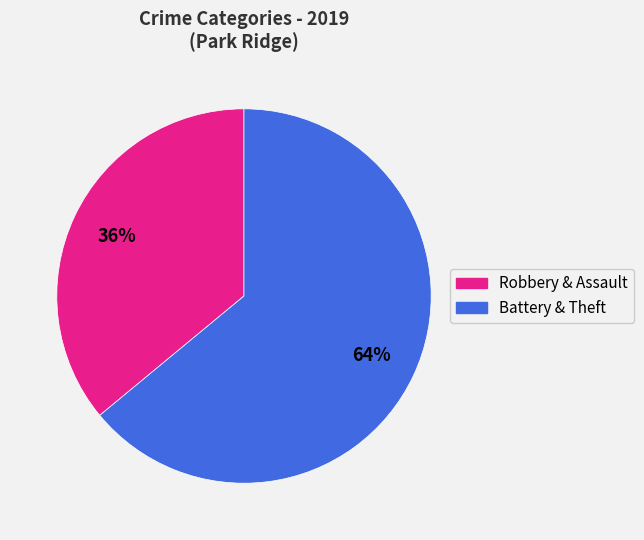

To the nearest percent, what is the difference between the largest and smallest slice percentages?

28%